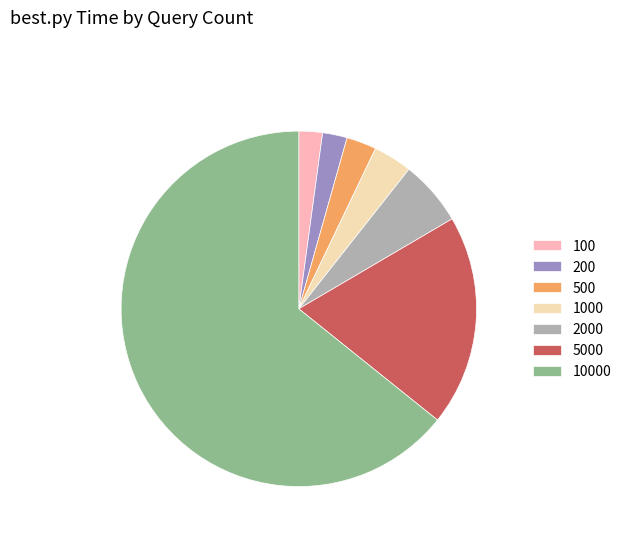

Does 10000 represent more than half of the total?

Yes